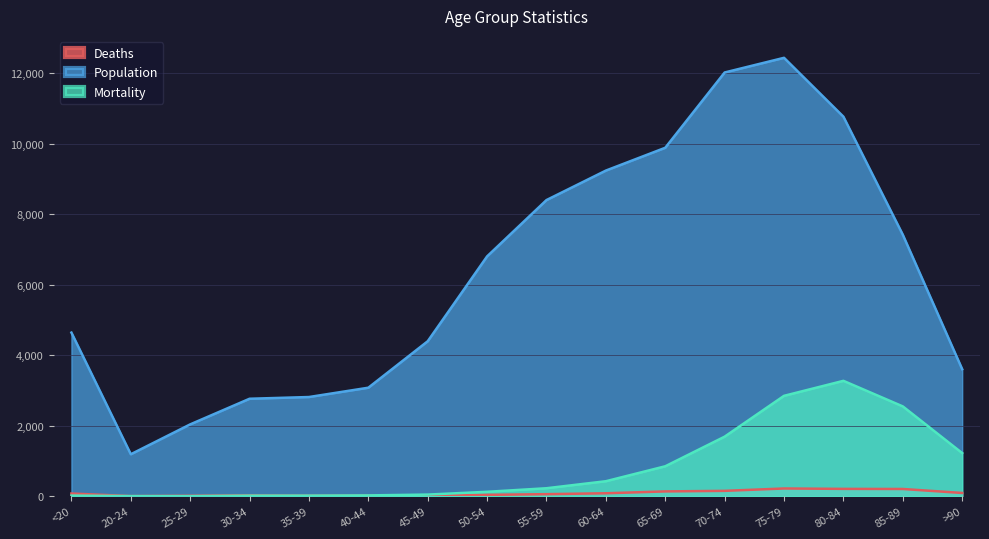

What is the minimum value for Deaths?

5